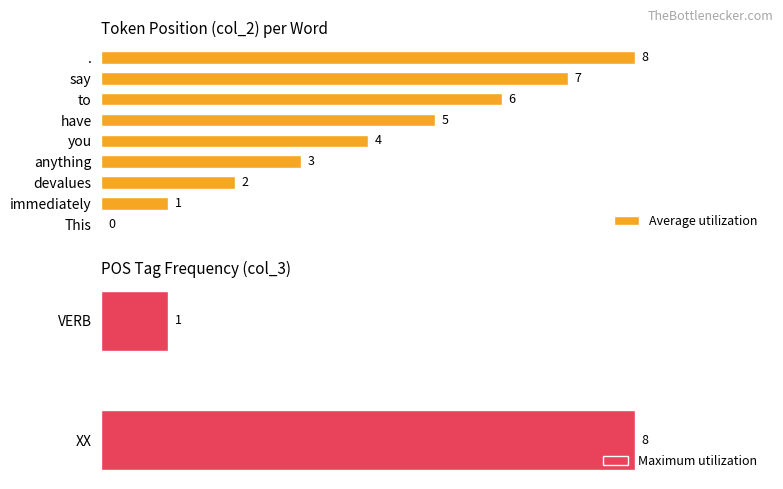

Which category has the highest value in the Maximum utilization series?

XX